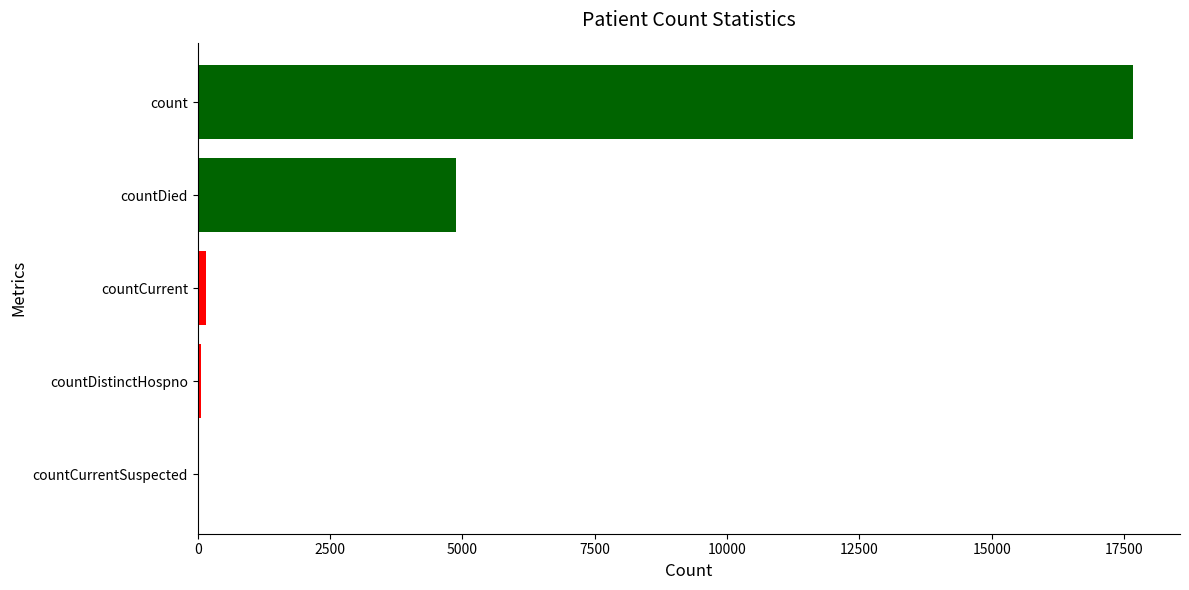

At which label is the value closest to 8836?

countDied